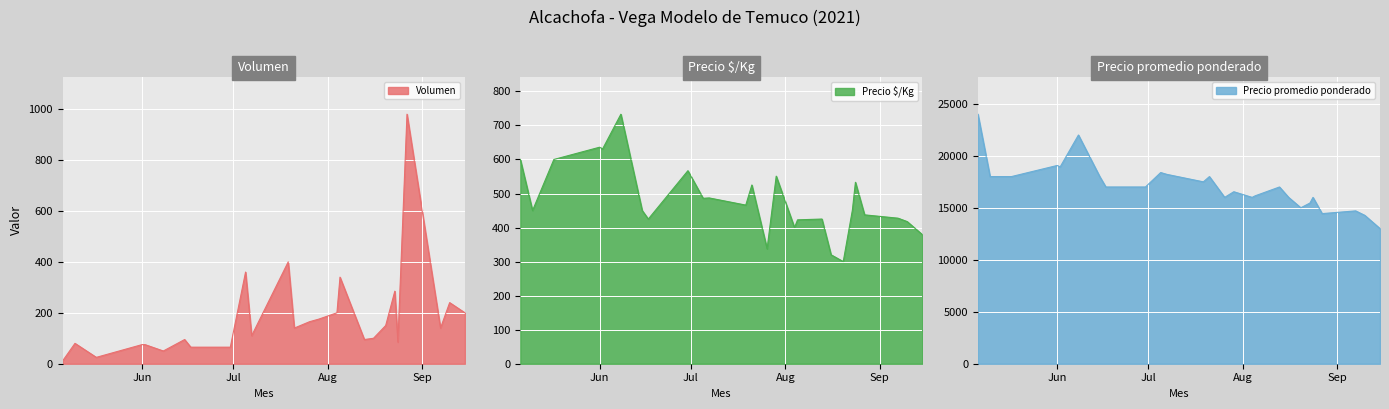

What is the value of the Precio promedio ponderado point at the 4th from the left?

19667